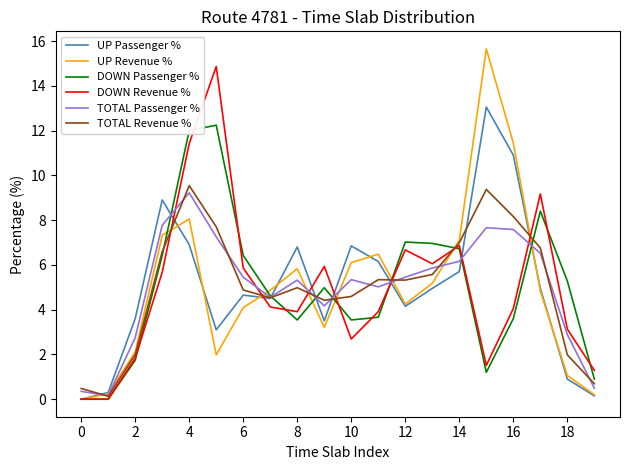

What is the highest value of the UP Revenue % series?

15.7